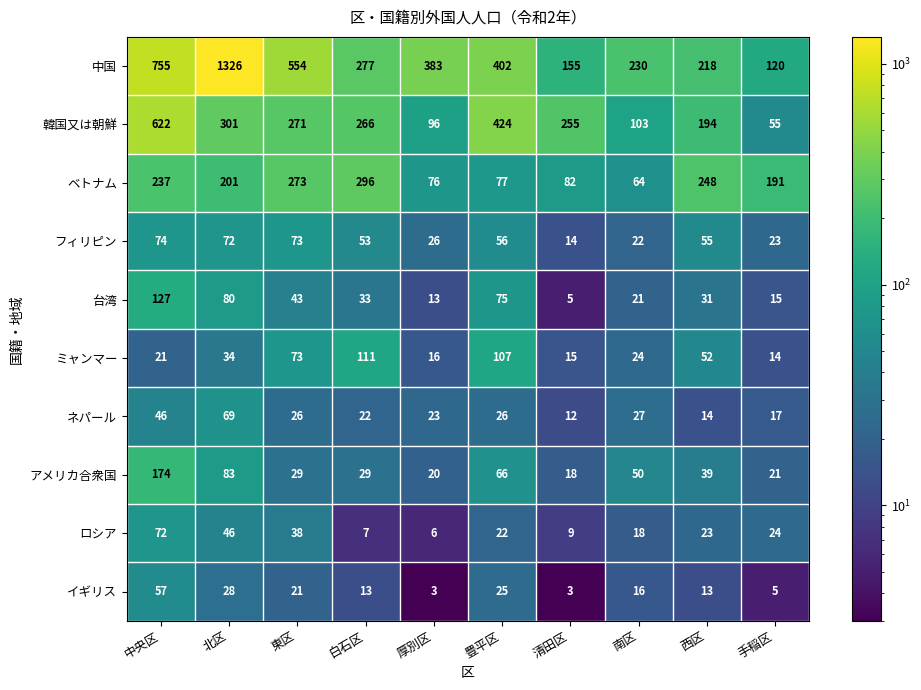

The アメリカ合衆国 series shows 38 at 東区. True or false?

False